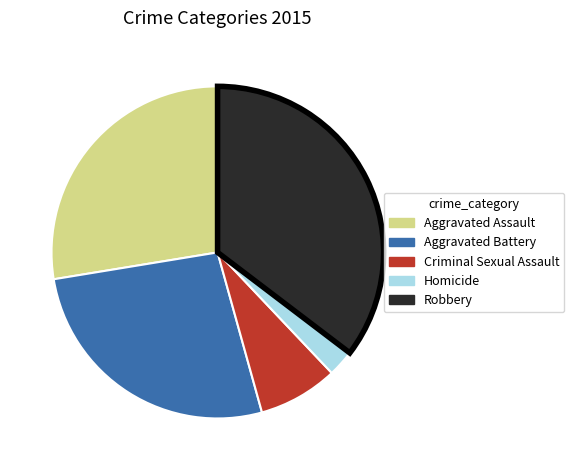

Rank the categories by value from lowest to highest.

Homicide, Criminal Sexual Assault, Aggravated Battery, Aggravated Assault, Robbery